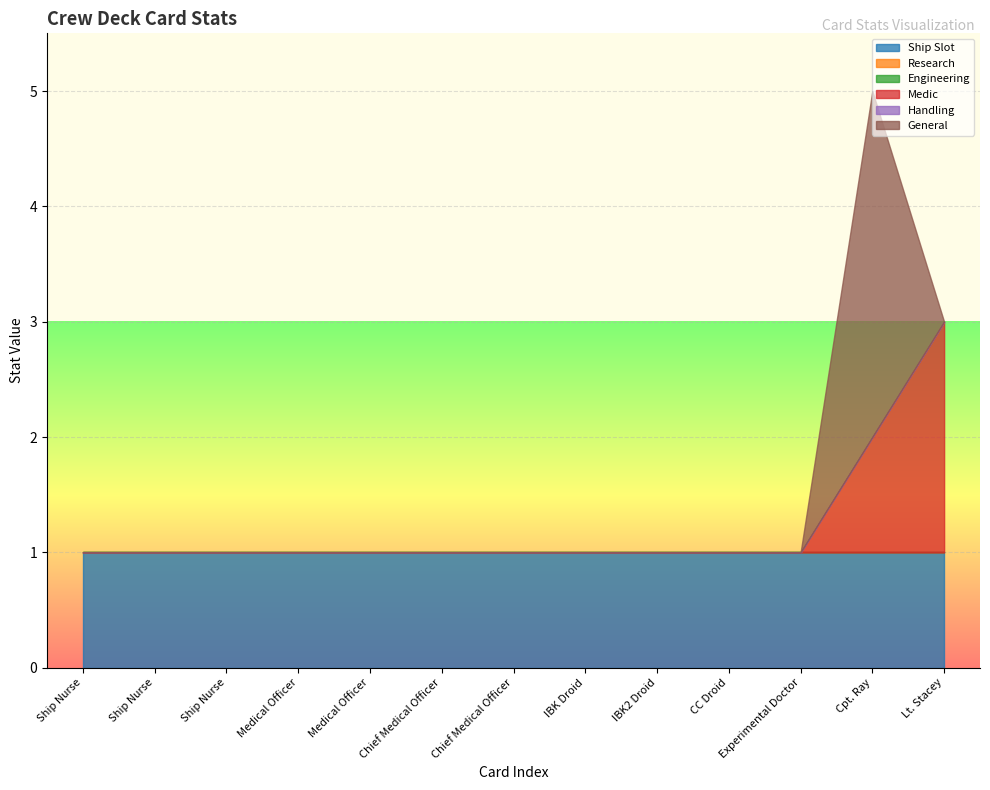

True or false: Medic and Ship Slot cross at least once.

False